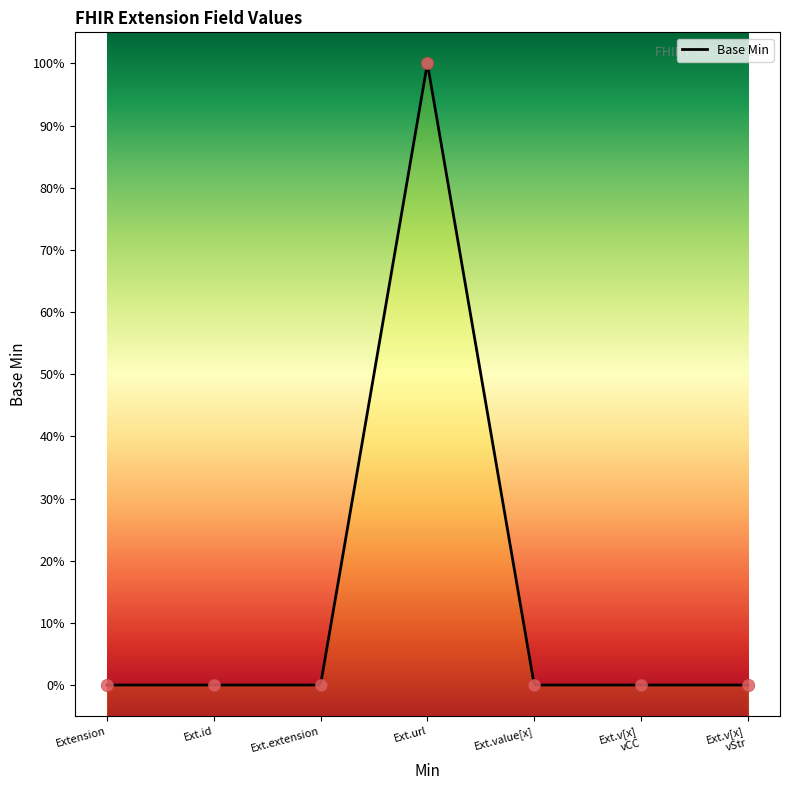

What is the change in value from Ext.url to Ext.v[x] vCC?

-1